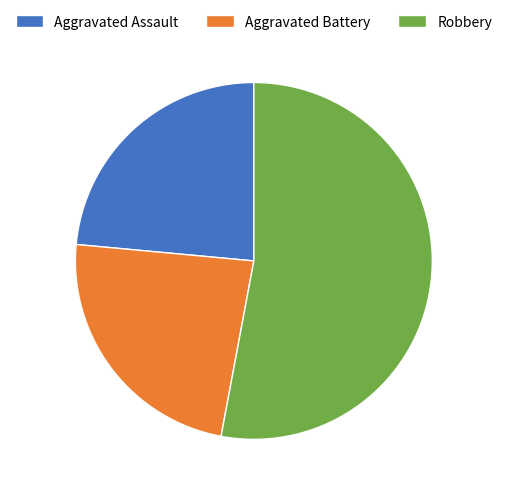

Is there any slice that represents more than half of the pie?

Yes